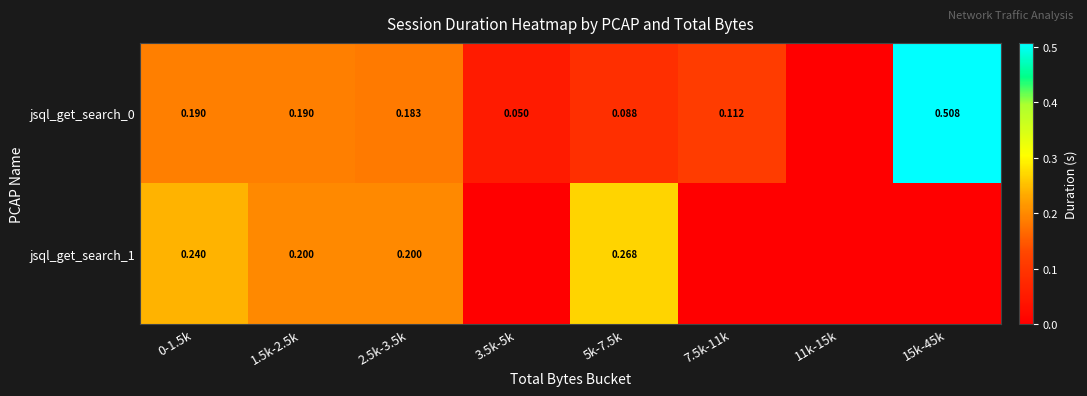

What is the maximum value shown in the chart?

0.5